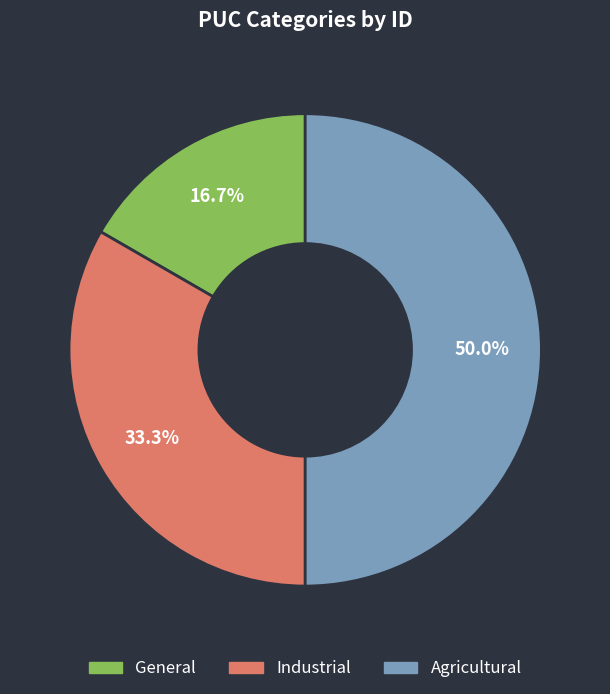

Which slice is the largest?

Agricultural